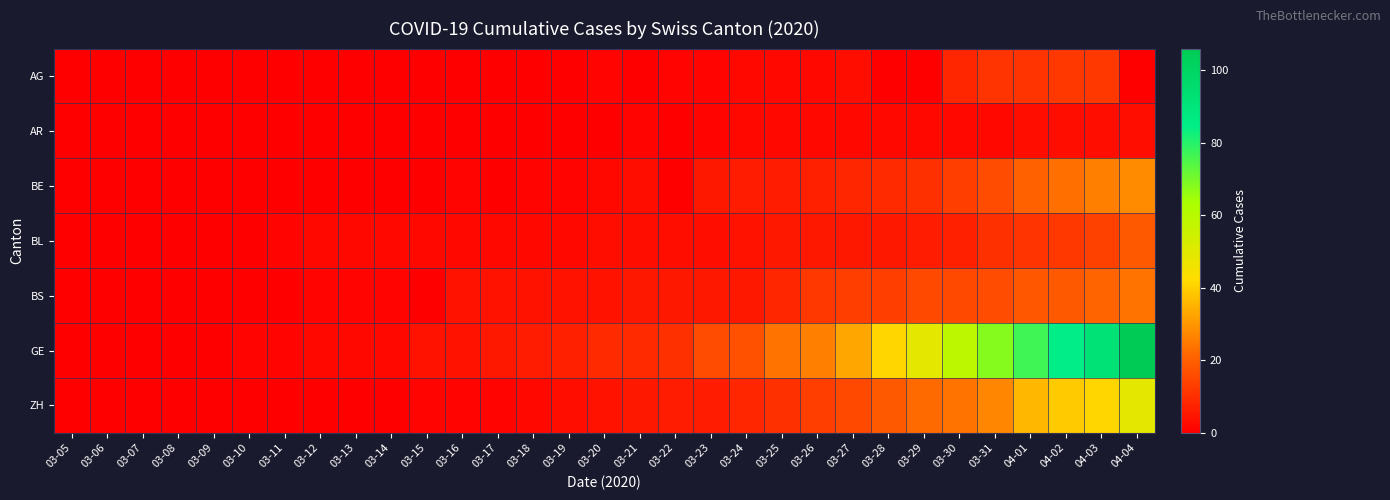

Rank the series at 04-03 from lowest to highest value.

AR, AG, BL, BS, BE, ZH, GE